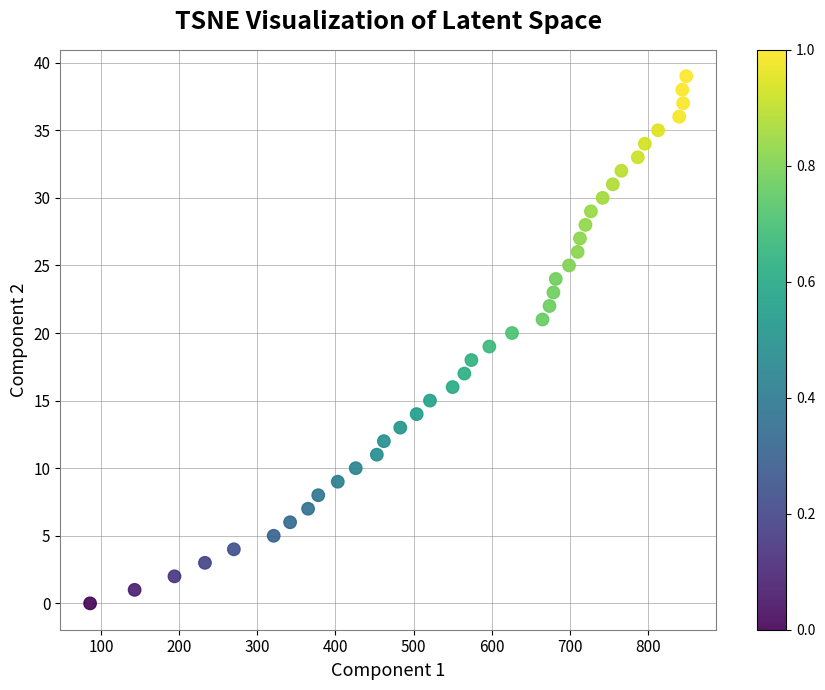

What is the range of Y values (max minus min)?

39